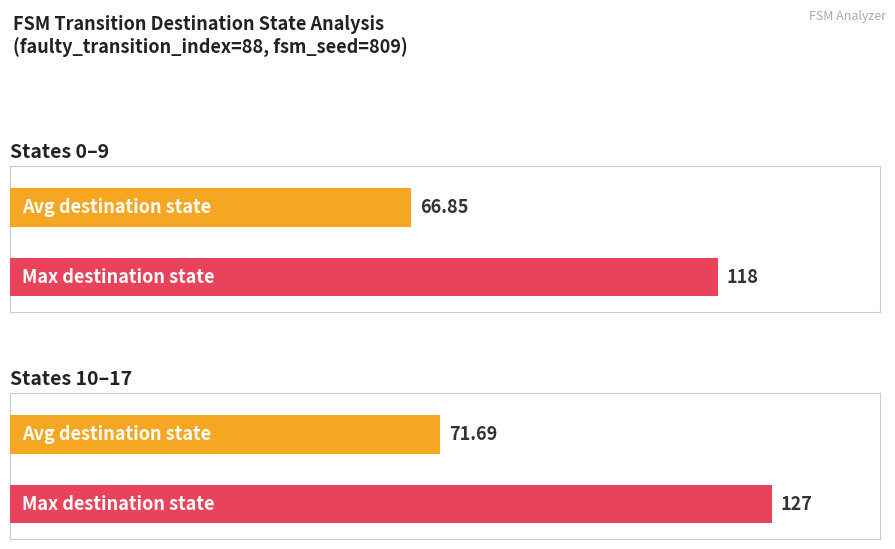

The value of output_symbol (avg) at state 96-127 is 76.2. True or false?

False